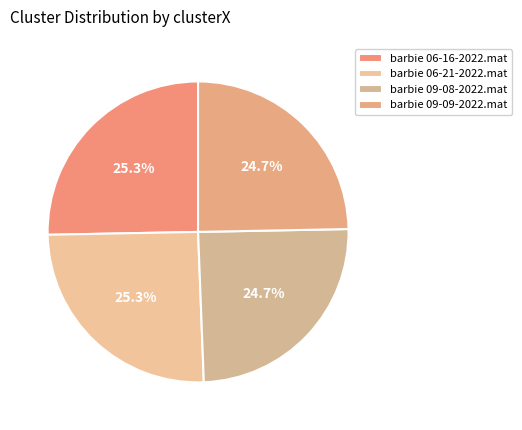

Is there any slice that represents more than half of the pie?

No